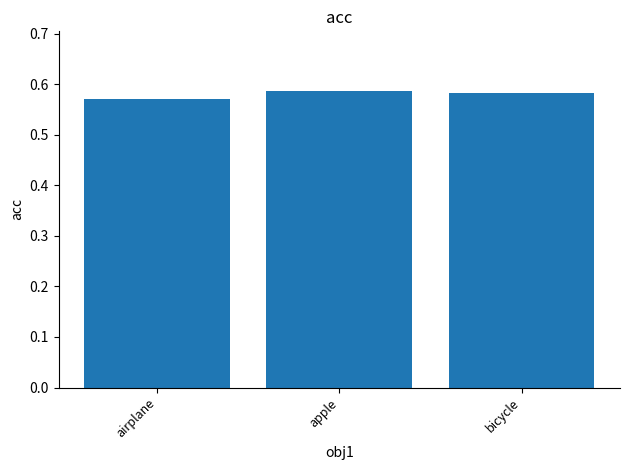

What is the sum of all values?

1.7